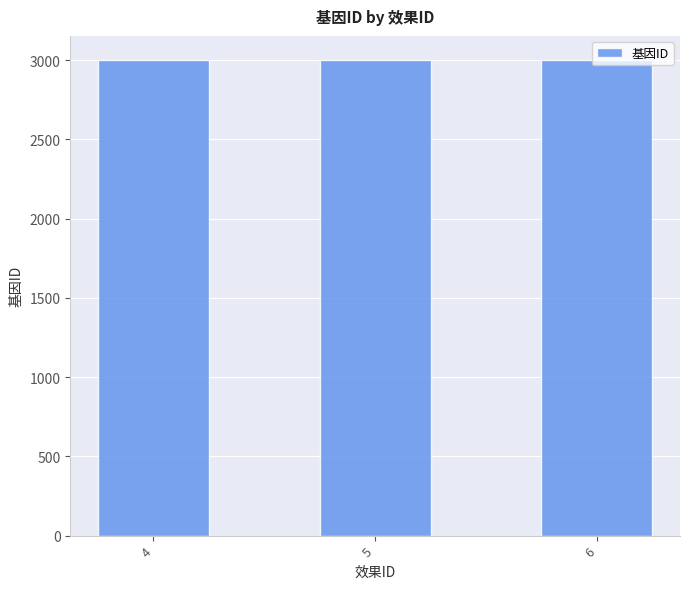

What is the value of the 3rd bar from the left?

3003